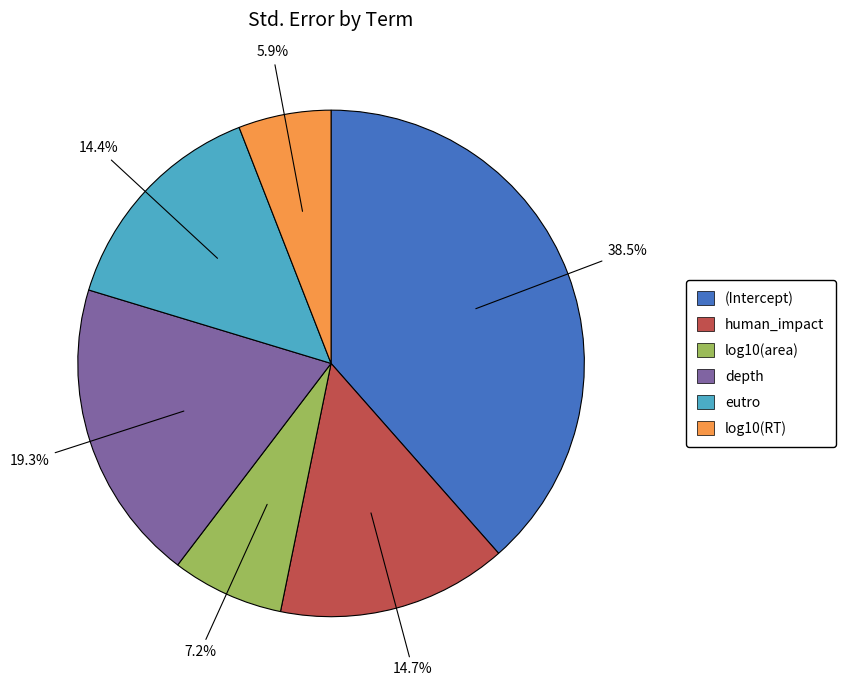

Is (Intercept) the majority of the pie?

No